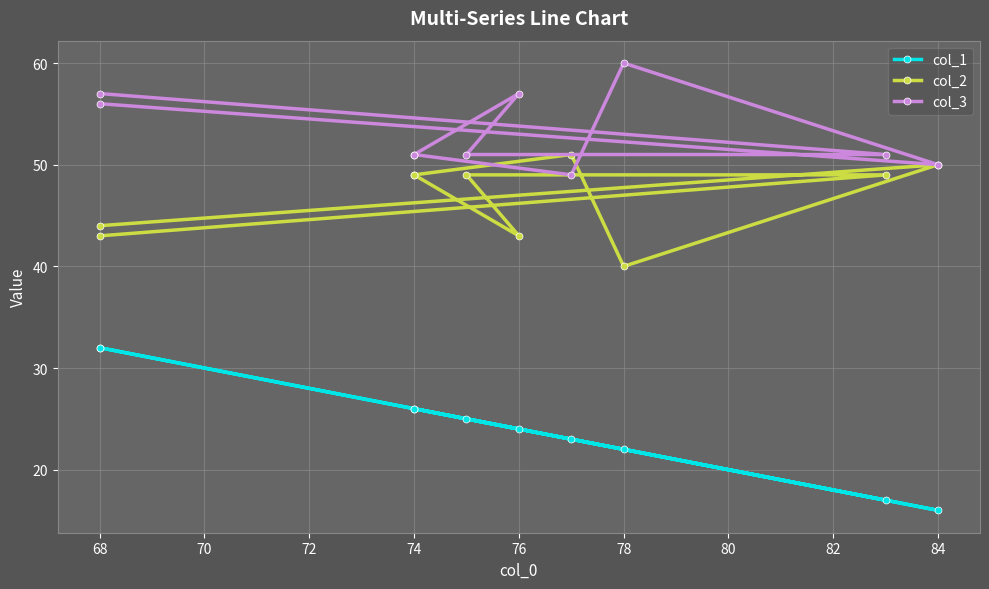

Is the value of col_1 at 66 greater than the value of col_2 at 80?

No